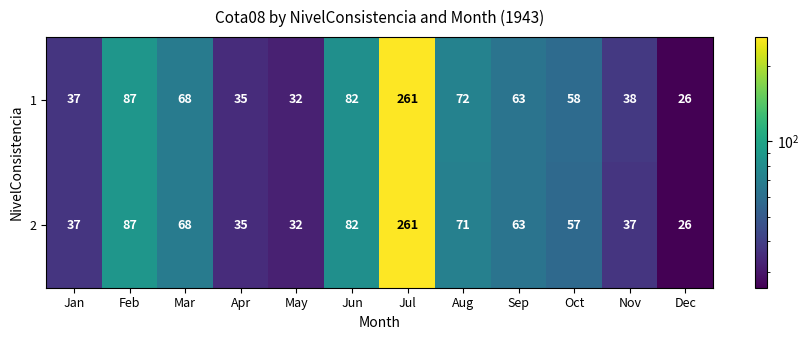

The 1 series shows 149 at Jul. True or false?

False